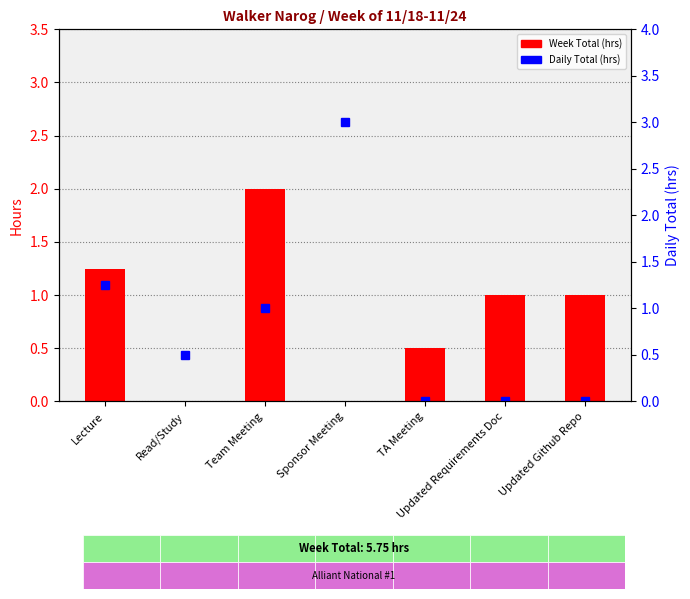

What is the label of the 5th bar from the left?

TA Meeting